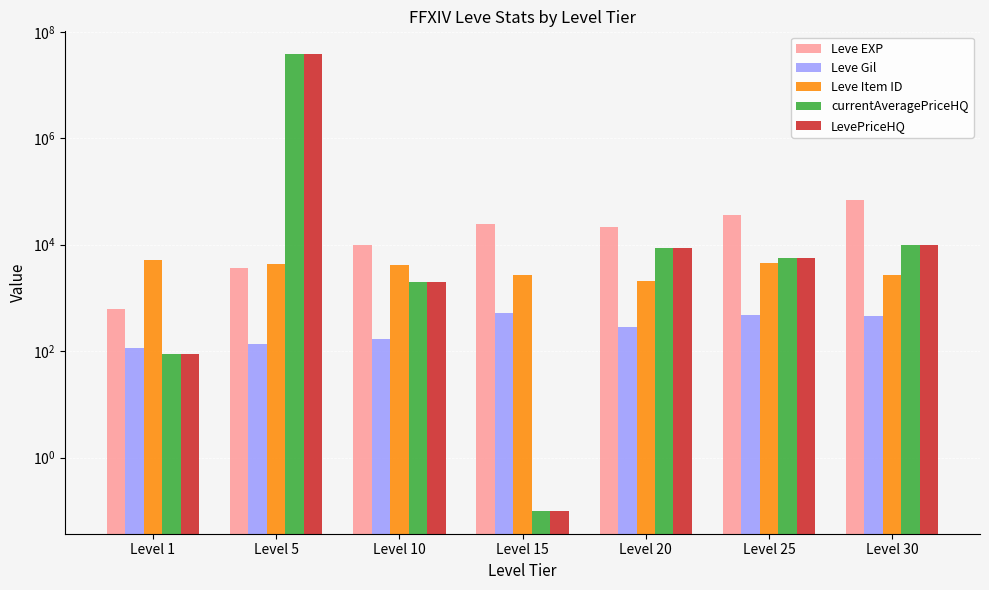

At which label is Leve EXP closest to 34180?

Level 25